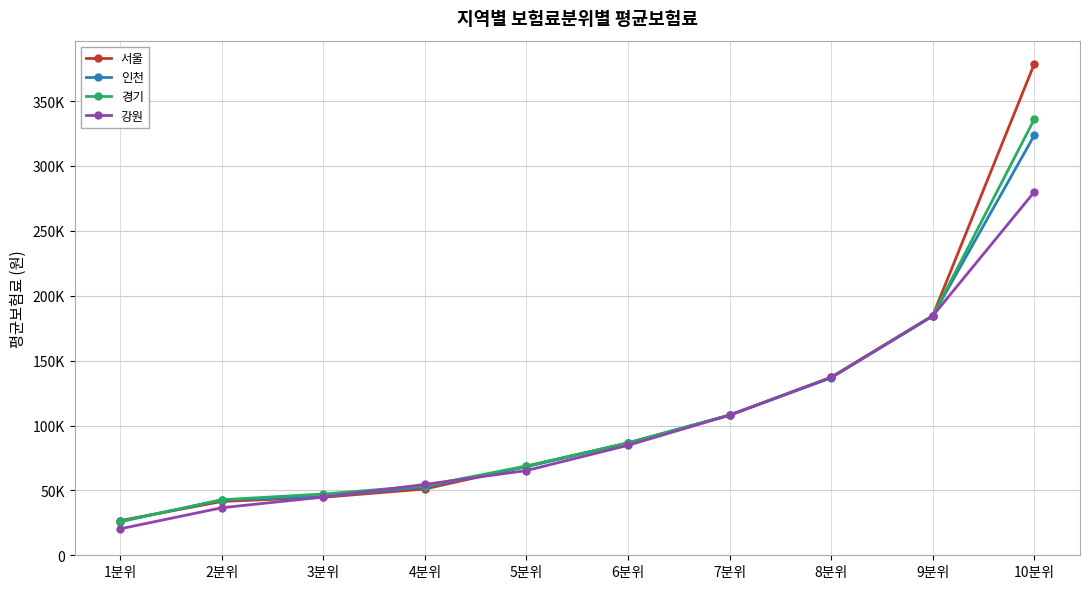

True or false: 인천 has more than 1 interior local peaks.

False